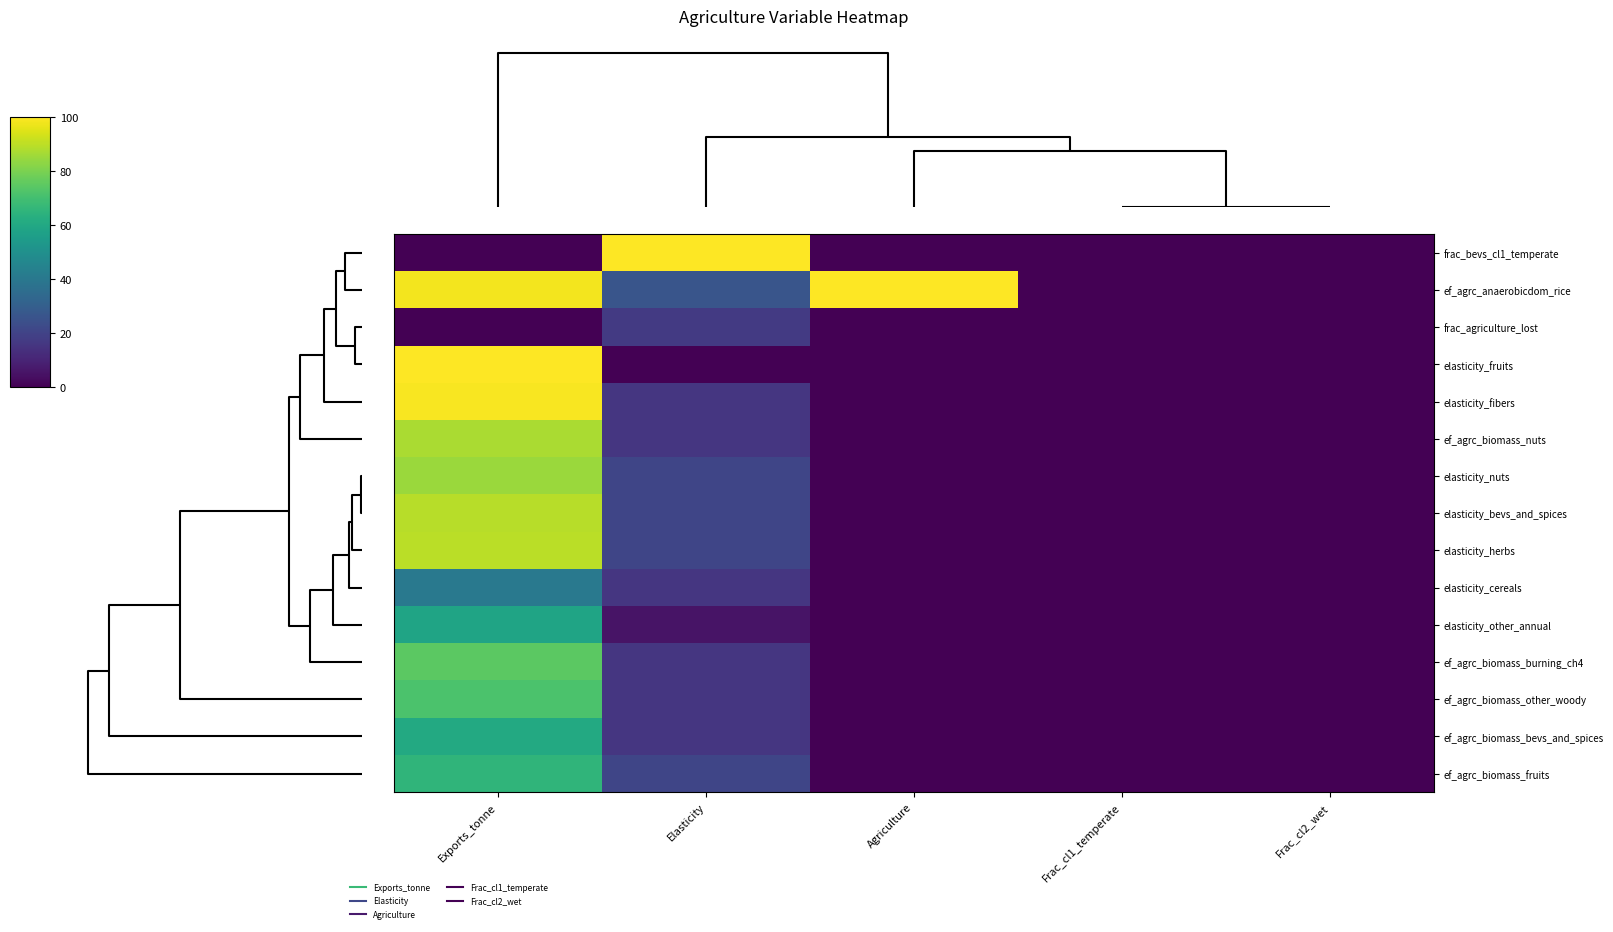

What is the maximum value shown in the chart?

100.0